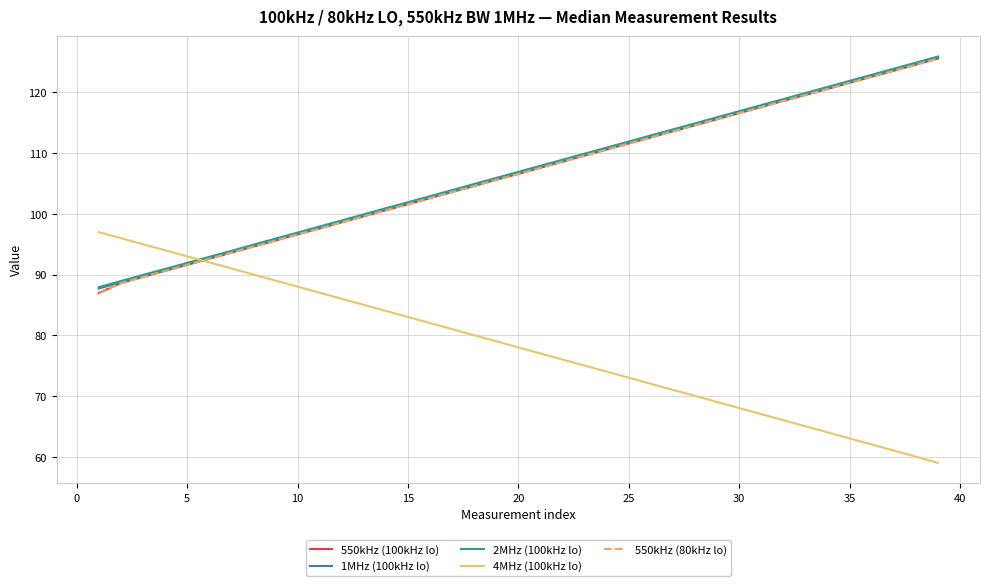

What is the greatest value displayed?

125.9